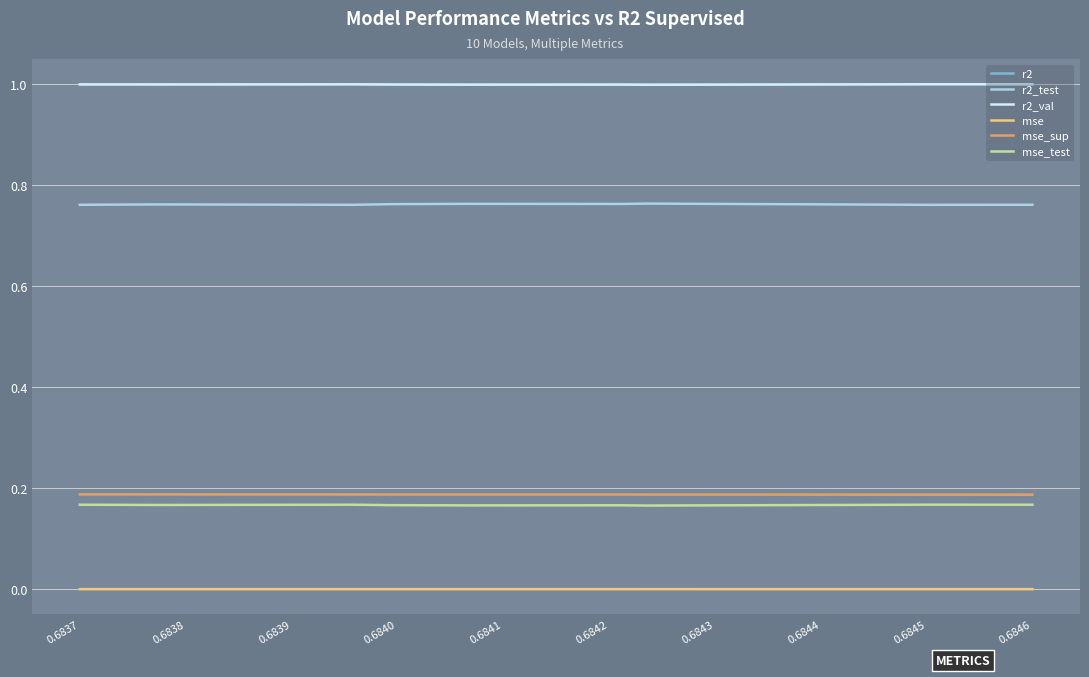

What value does the r2_val series have at 0.6846?

1.0